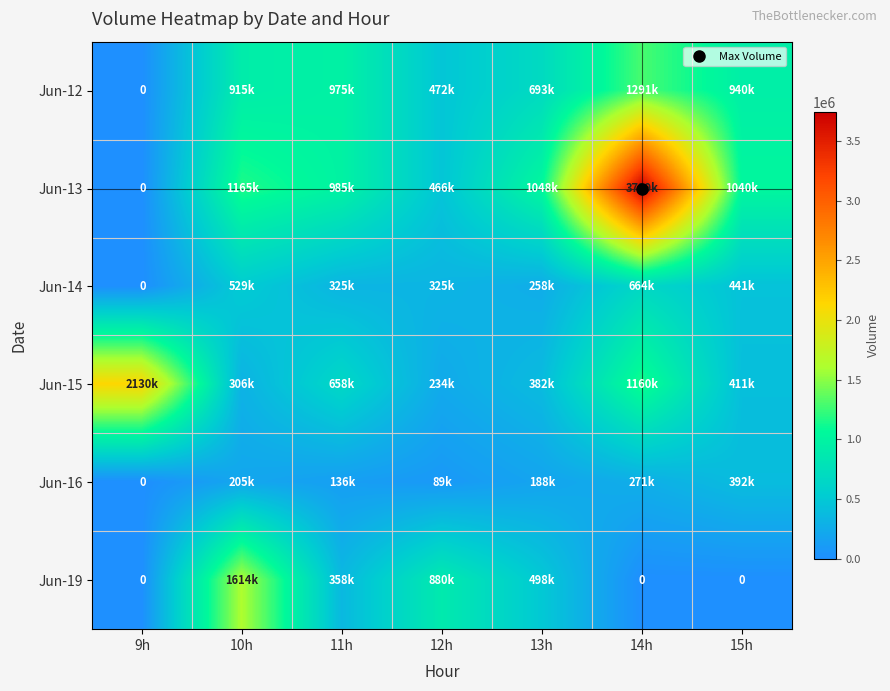

What is the total value across all series at 10h?

4736637